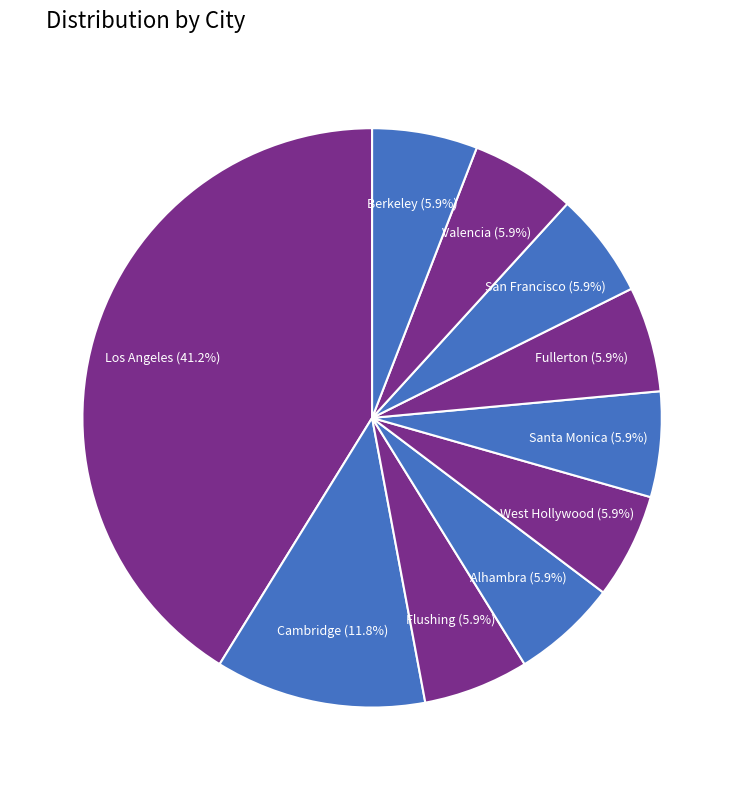

What is the largest slice in the pie chart?

Los Angeles